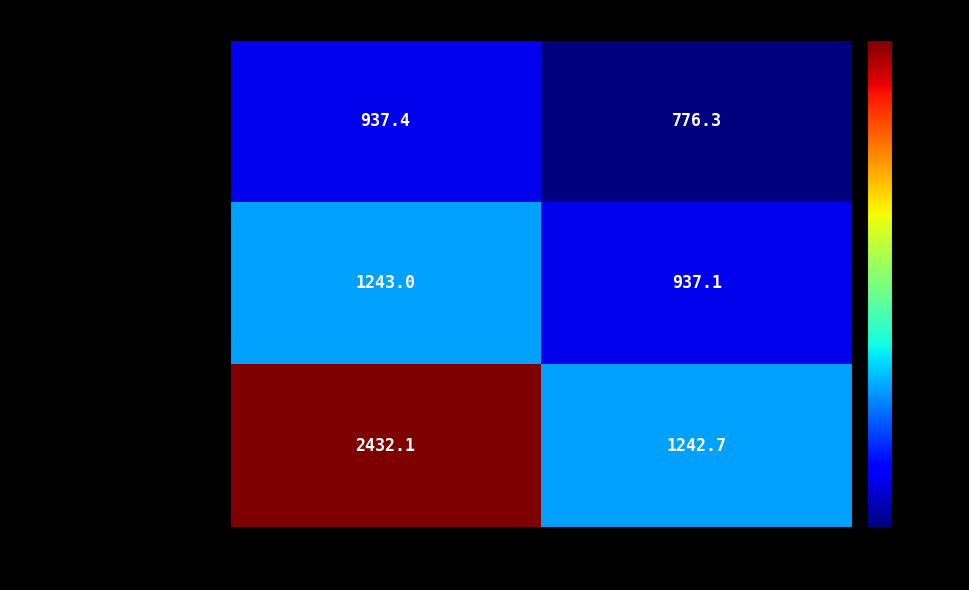

At which label is 28.01.2025 15:55:17.18 closest to 1837?

5-10